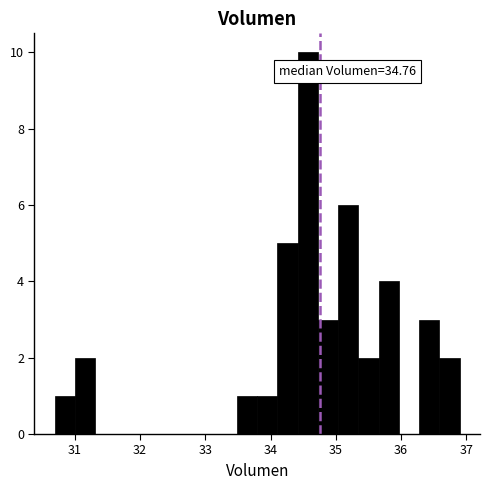

Read against the x-axis, roughly where is the centre of the tallest bar?

34.6